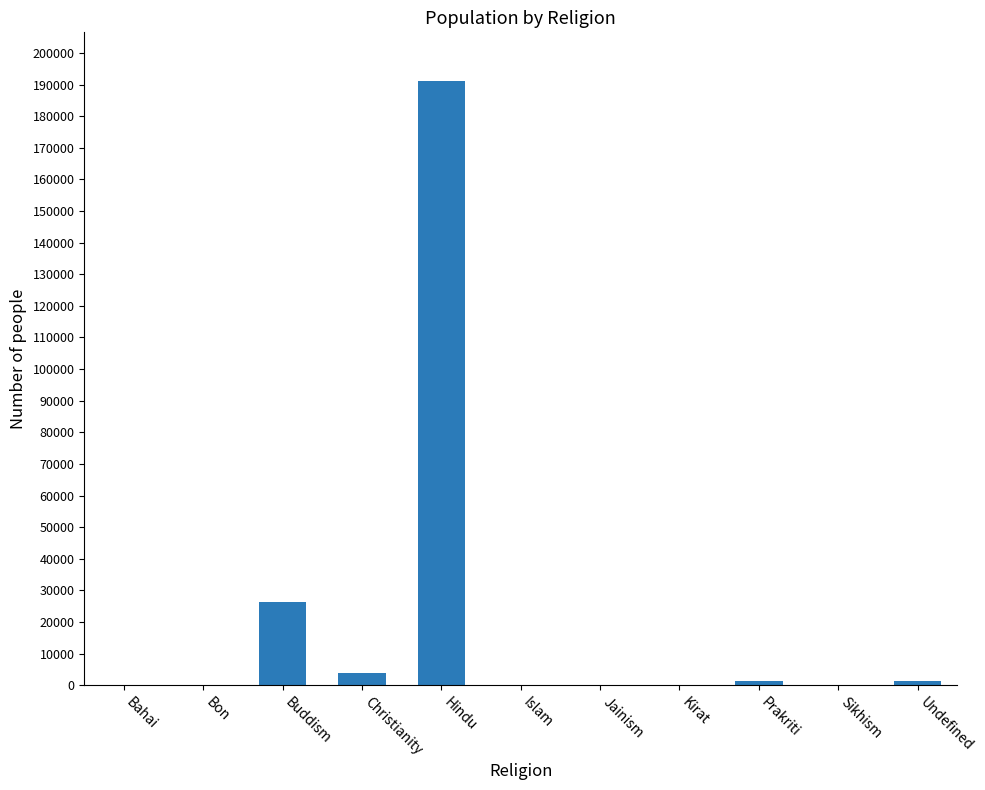

The value at Sikhism is 0. True or false?

True